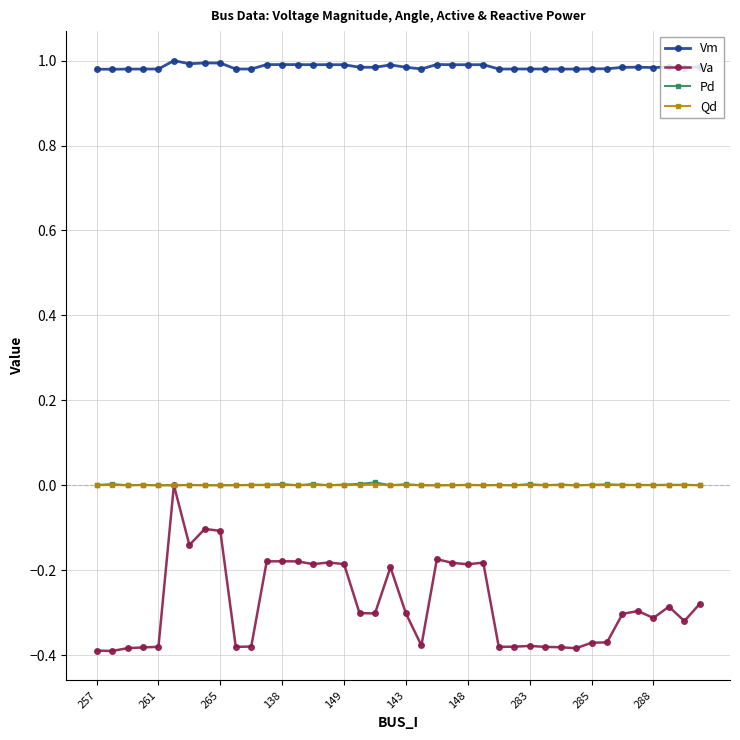

True or false: Qd and Vm cross at least once.

False